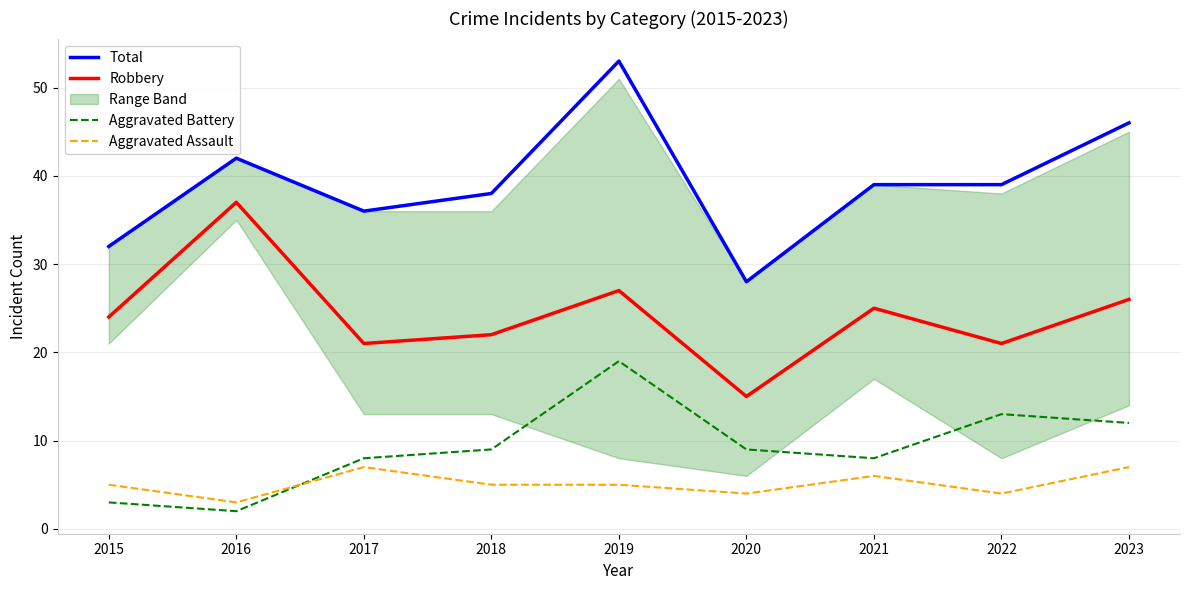

At which category does the chart reach its minimum across all series?

2016